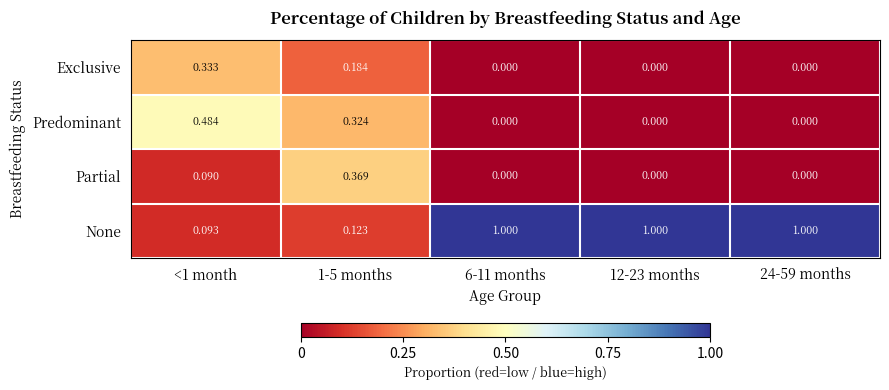

How many values in the None series are below 1?

2